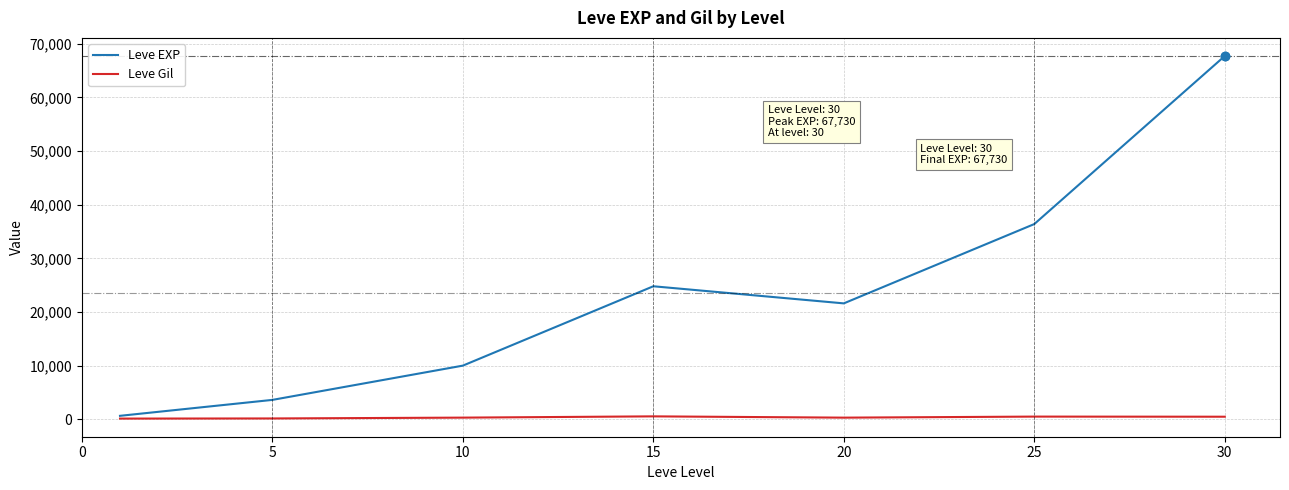

What is the greatest value displayed?

67730